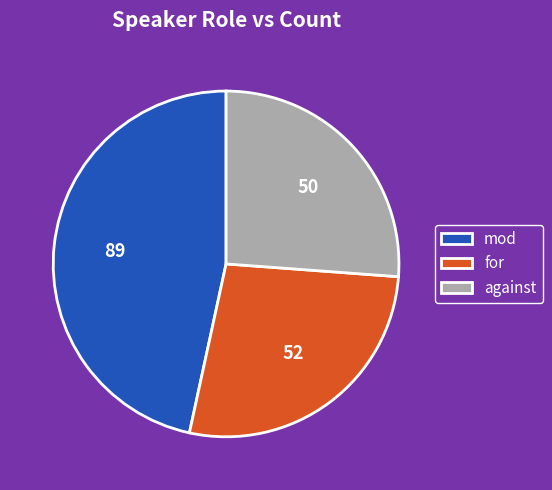

Rank the categories by value from lowest to highest.

against, for, mod